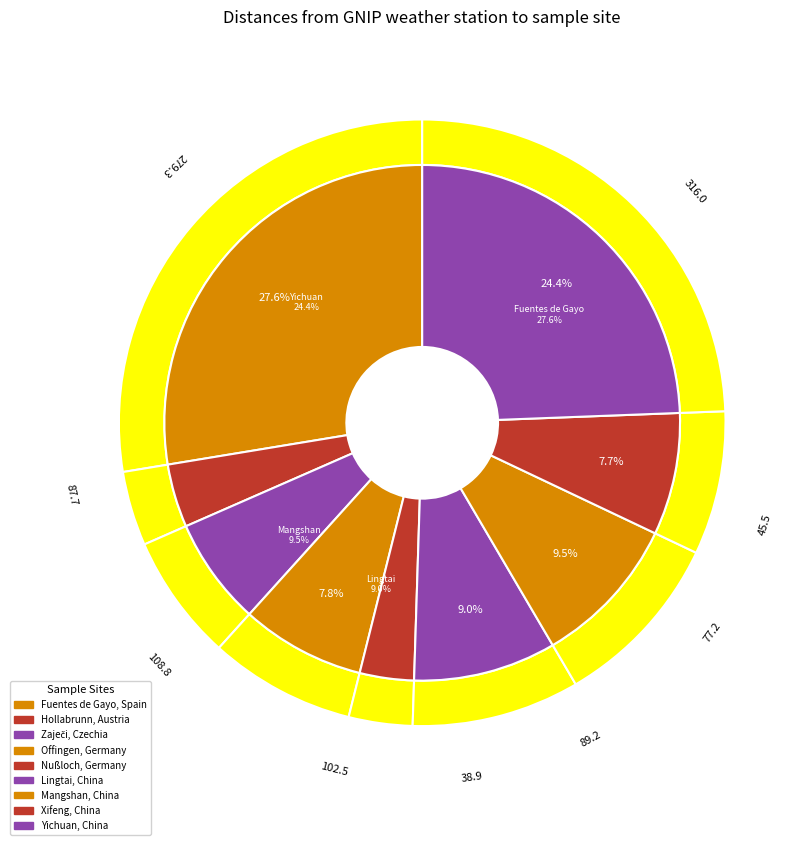

Which slice is the largest?

Fuentes de Gayo, Spain